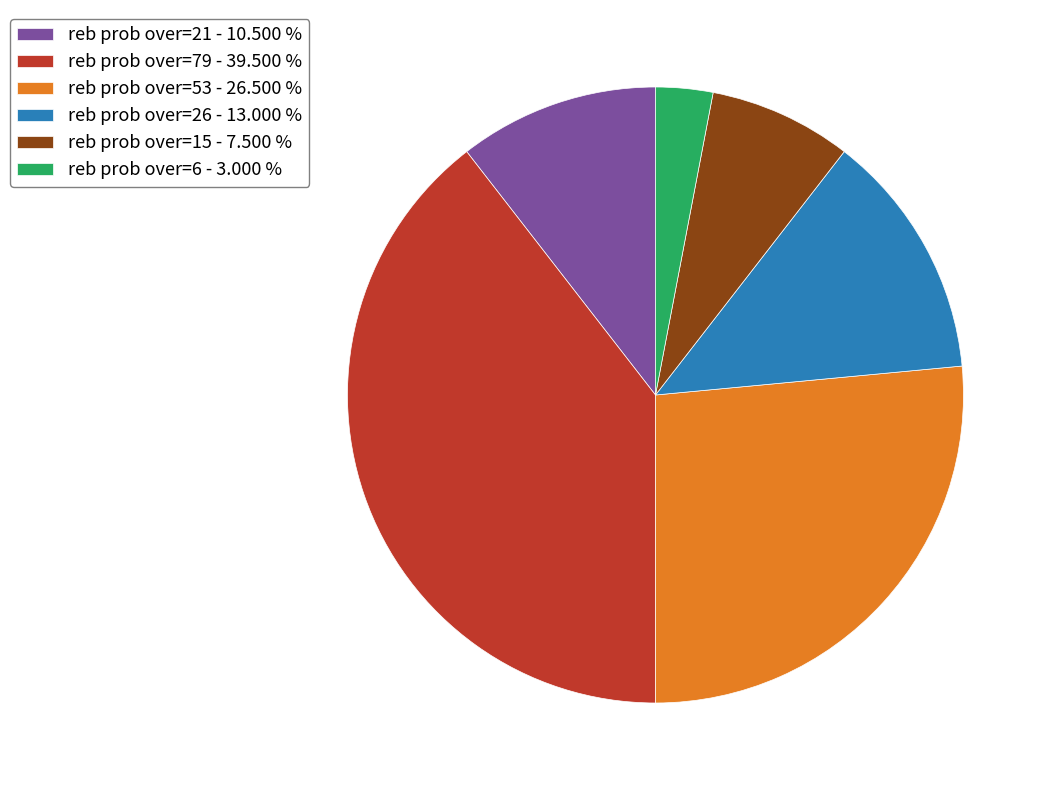

Do reb prob over=21 - 10.500 % and reb prob over=26 - 13.000 % together represent more than half of the pie?

No